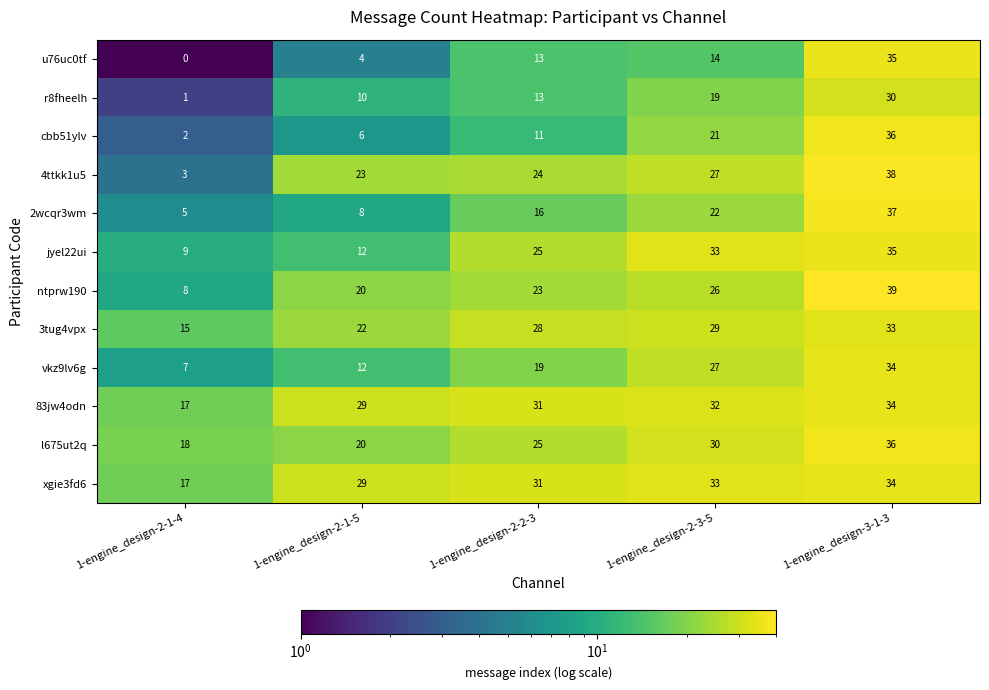

What is the spread (max minus min) of values at 1-engine_design-2-3-5?

19